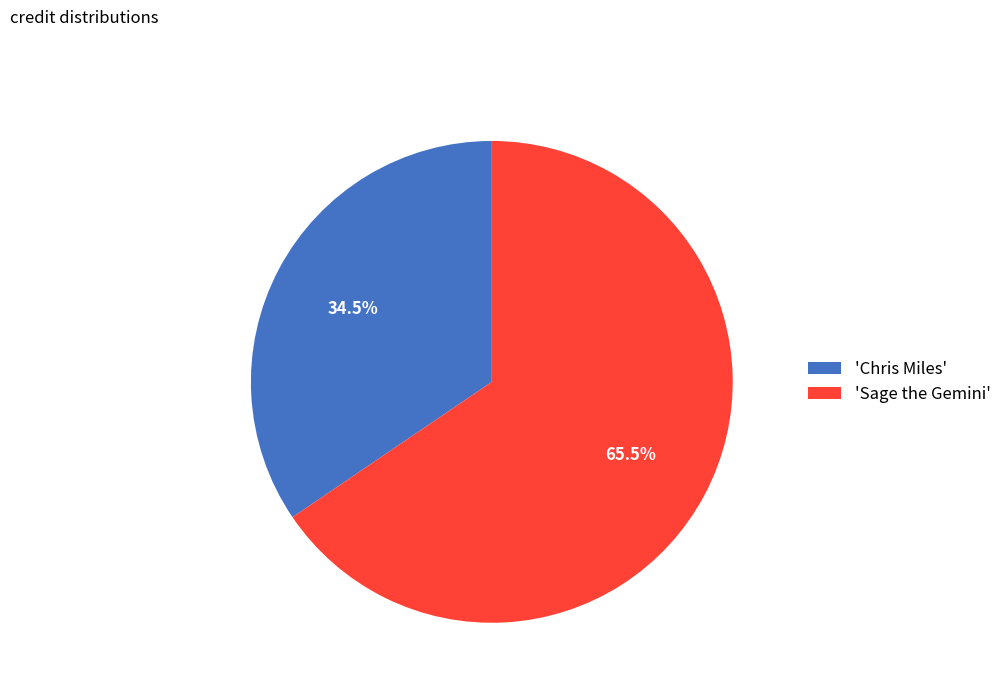

What is the majority slice?

'Sage the Gemini'